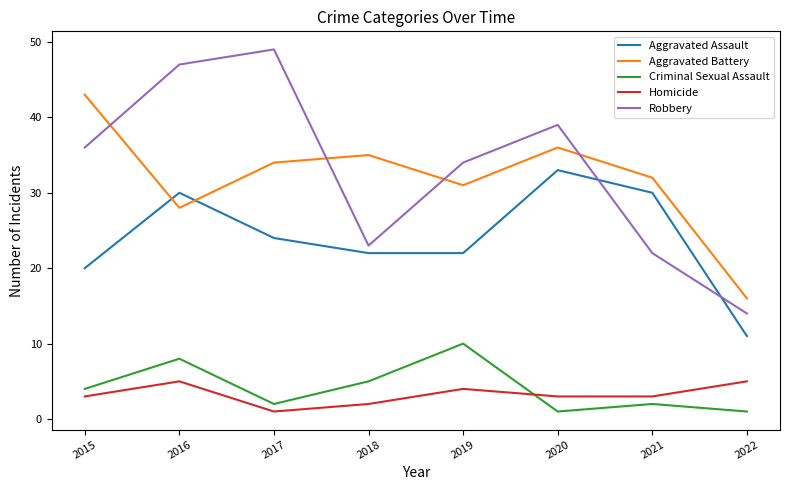

Reading right to left, extract all data points from this chart.

Aggravated Assault: 11	30	33	22	22	24	30	20
Aggravated Battery: 16	32	36	31	35	34	28	43
Criminal Sexual Assault: 1	2	1	10	5	2	8	4
Homicide: 5	3	3	4	2	1	5	3
Robbery: 14	22	39	34	23	49	47	36